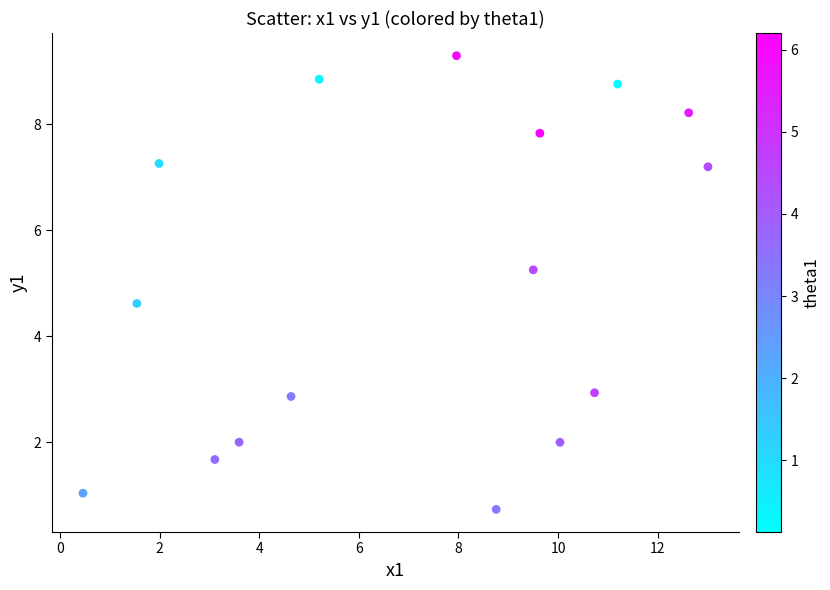

What Y value in the scatter plot is closest to 5?

5.3